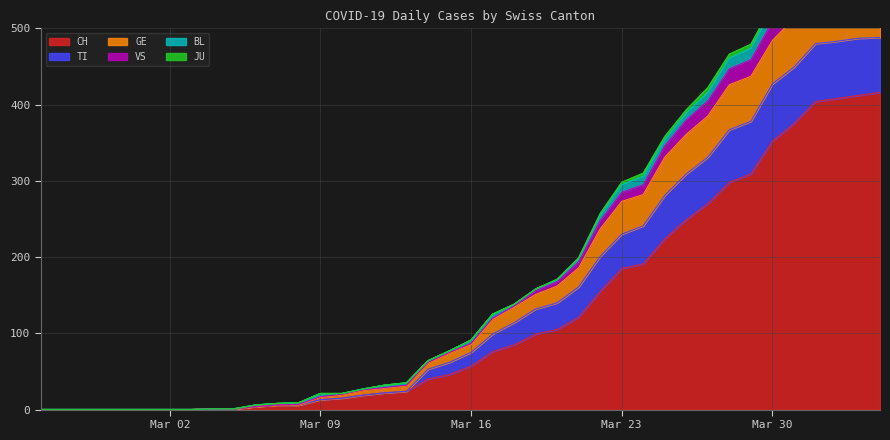

True or false: GE has more than 1 points higher than both neighbors.

False